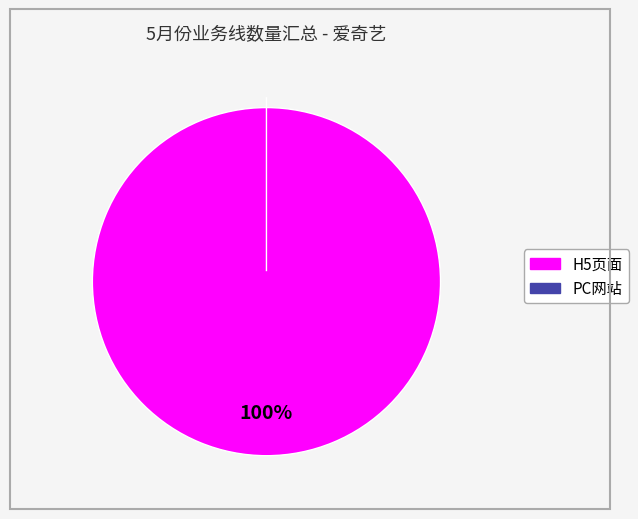

What percentage do PC网站 and H5页面 together represent?

100.0%